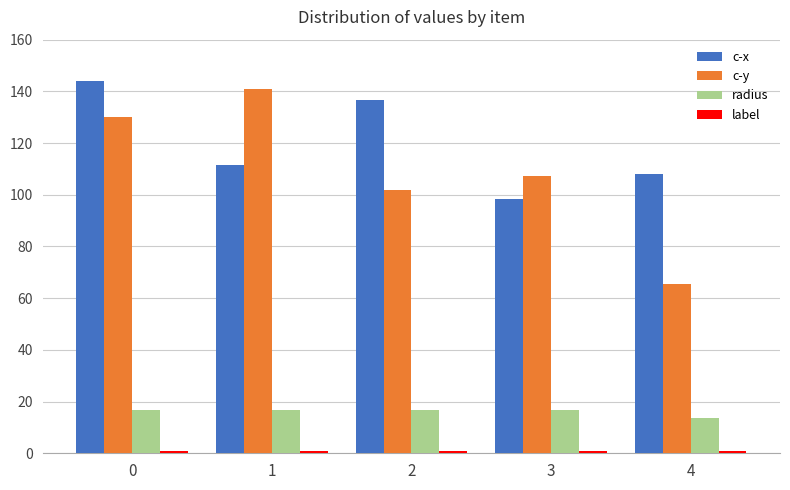

How many groups of bars are there?

5